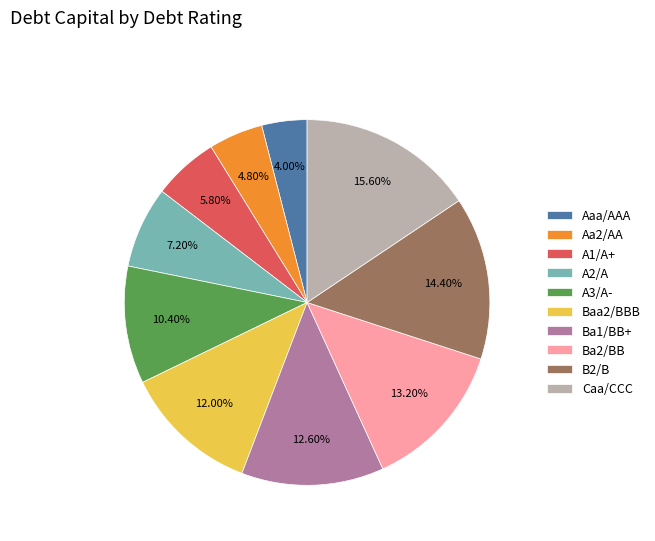

To the nearest percent, what is the combined percentage of Baa2/BBB and A2/A?

19%